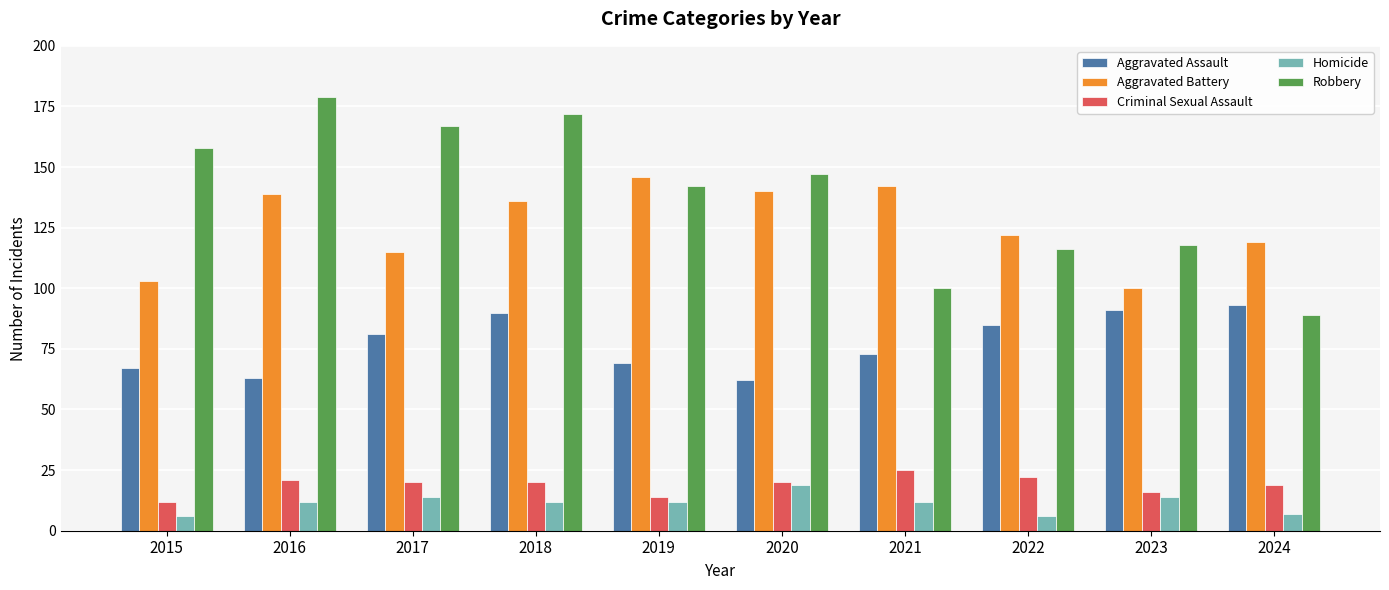

What is the difference between the Aggravated Assault values at 2021 and 2024?

20